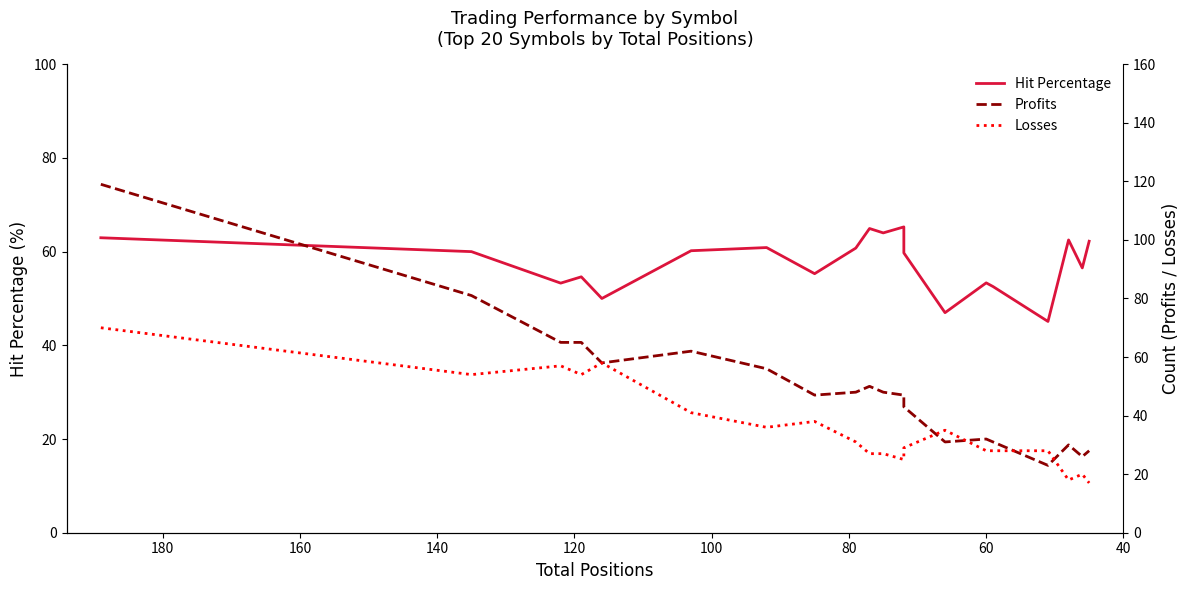

What is the difference between the second highest and minimum values in the Hit Percentage series?

19.8